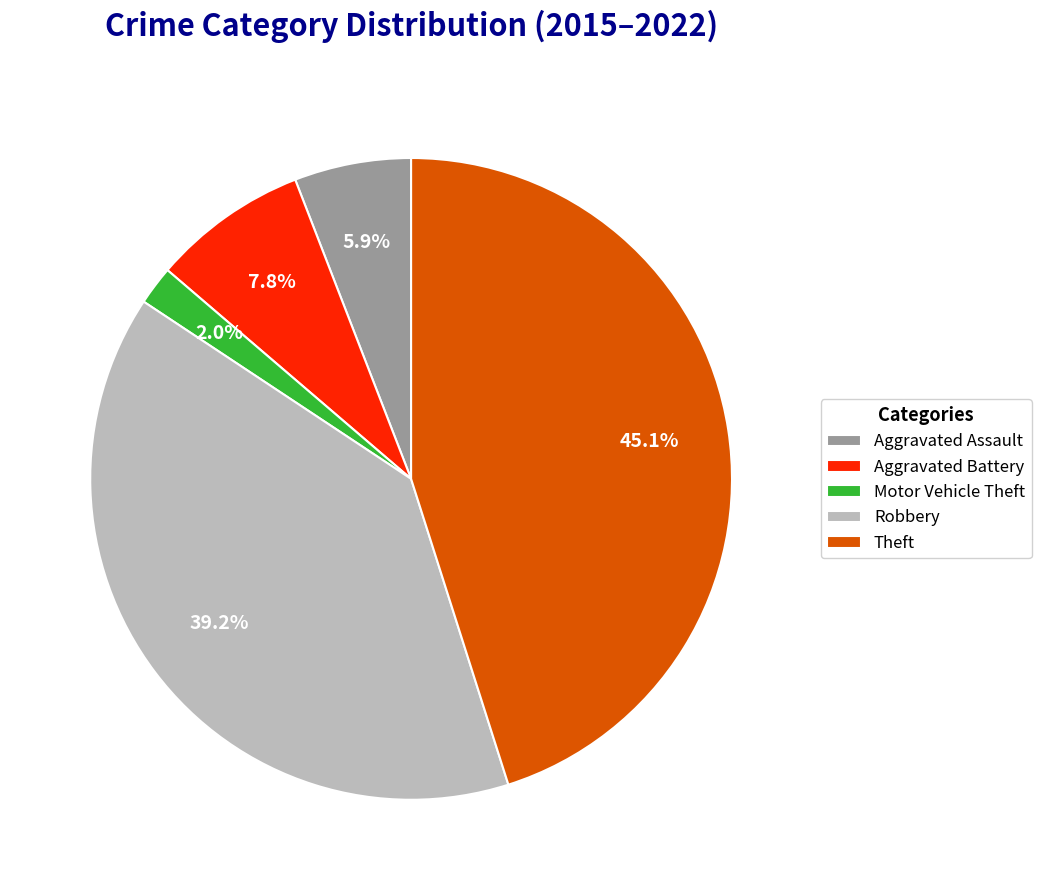

Count the number of slices in the pie.

5